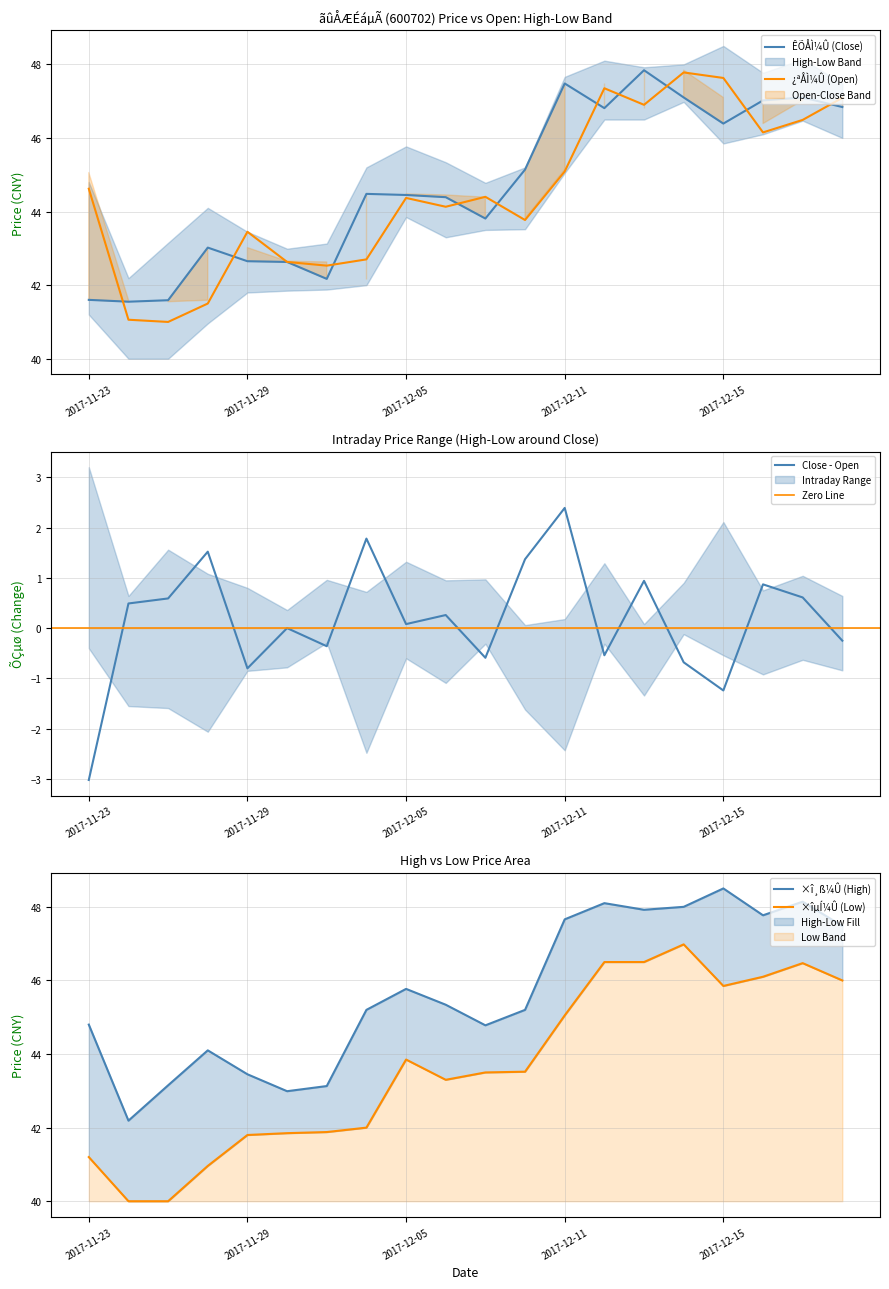

How many distinct data groups are displayed?

4